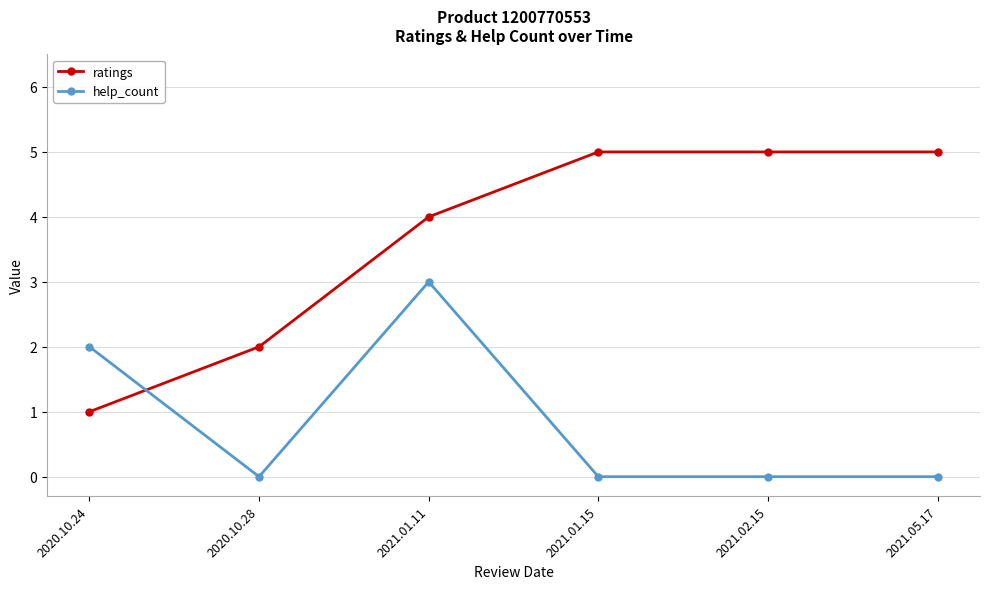

Rank the series by their average value, from highest to lowest.

ratings, help_count